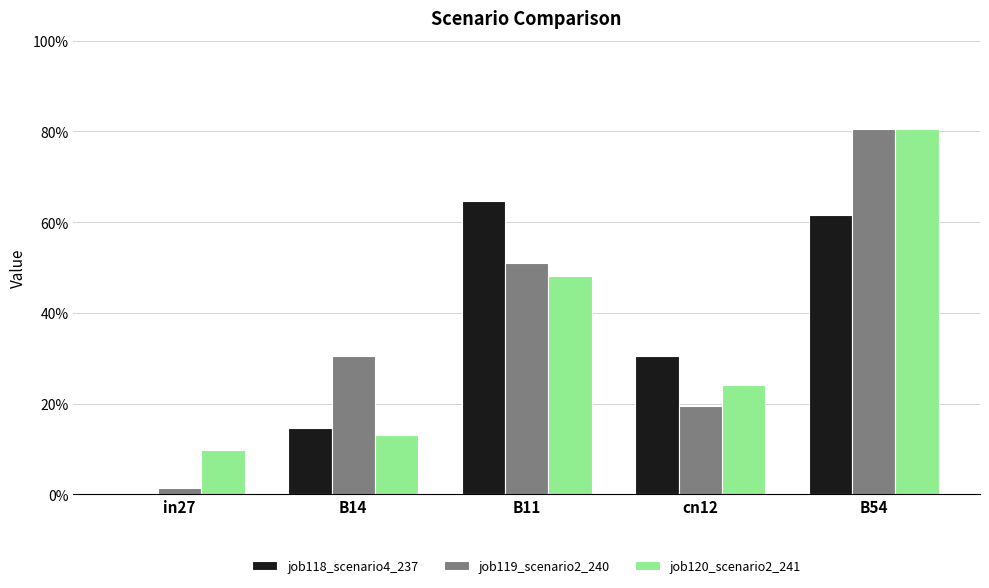

At B54, list the series in order from largest to smallest.

job119_scenario2_240, job120_scenario2_241, job118_scenario4_237